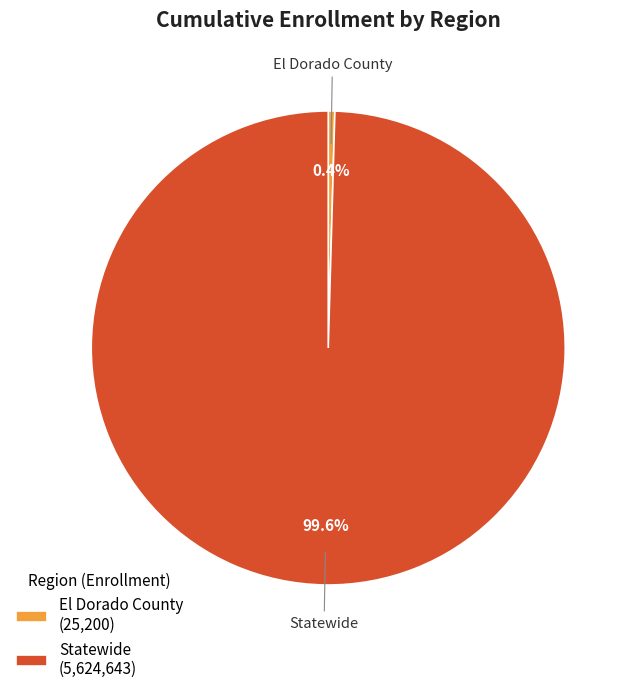

Rank the categories by value from lowest to highest.

El Dorado County, Statewide